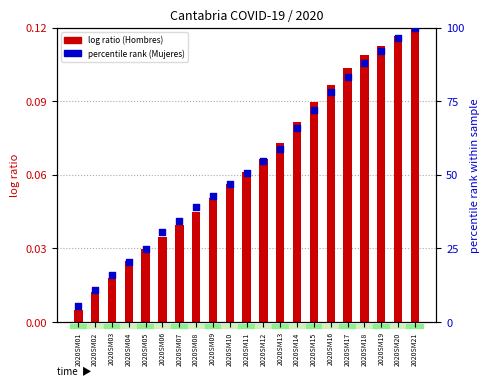

At how many categories does at least one series exceed 5?

21